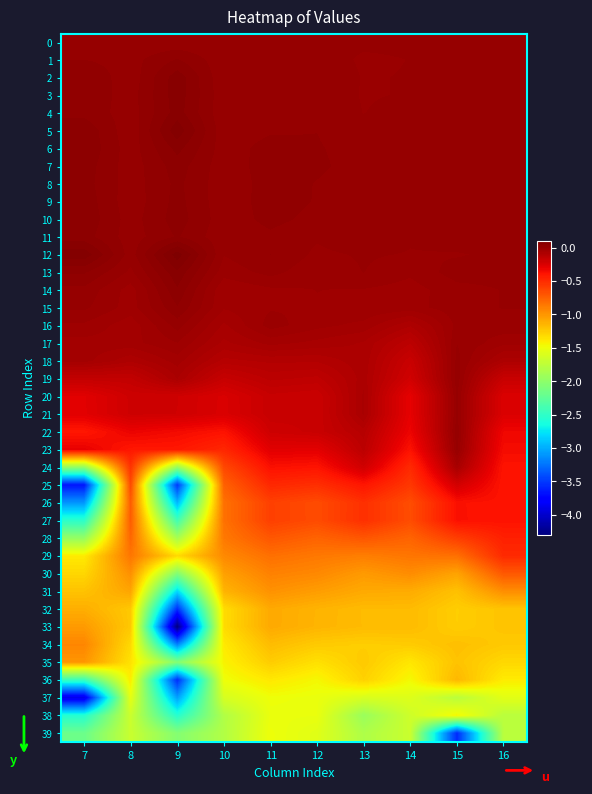

Reading left to right, what are all the values shown in this chart?

0: 7=0.0	8=0.0	9=0.0	10=0.0	11=0.0	12=0.0	13=0.0	14=0.0	15=0.0	16=0.0
1: 7=0.0	8=0.0	9=0.0	10=0.0	11=0.0	12=0.0	13=-0.0	14=-0.0	15=0.0	16=0.0
2: 7=0.0	8=0.0	9=0.1	10=-0.0	11=0.0	12=0.0	13=-0.0	14=-0.0	15=0.0	16=0.0
3: 7=0.0	8=0.0	9=0.1	10=0.0	11=0.0	12=0.0	13=-0.0	14=-0.0	15=0.0	16=0.0
4: 7=0.0	8=0.0	9=0.1	10=0.0	11=0.0	12=0.0	13=-0.0	14=0.0	15=0.0	16=0.0
5: 7=0.0	8=0.0	9=0.1	10=0.0	11=0.0	12=0.0	13=0.0	14=0.0	15=0.0	16=0.0
6: 7=0.0	8=0.0	9=0.1	10=0.0	11=0.0	12=0.0	13=0.0	14=0.0	15=0.0	16=0.0
7: 7=0.0	8=0.0	9=0.0	10=0.0	11=0.0	12=0.0	13=0.0	14=0.0	15=0.0	16=0.0
8: 7=0.0	8=0.0	9=0.0	10=0.0	11=0.0	12=0.0	13=0.0	14=0.0	15=0.0	16=0.0
9: 7=0.0	8=0.0	9=0.0	10=0.0	11=0.0	12=0.0	13=0.0	14=0.0	15=0.0	16=0.0
10: 7=0.0	8=0.0	9=0.0	10=0.0	11=0.0	12=0.0	13=0.0	14=0.0	15=0.0	16=0.0
11: 7=0.0	8=0.0	9=0.0	10=0.0	11=0.0	12=-0.0	13=0.0	14=-0.0	15=0.0	16=0.0
12: 7=0.1	8=0.0	9=0.1	10=-0.0	11=0.0	12=-0.0	13=-0.0	14=-0.0	15=-0.0	16=0.0
13: 7=0.0	8=-0.0	9=0.1	10=-0.0	11=0.0	12=-0.0	13=-0.0	14=-0.0	15=0.0	16=0.0
14: 7=0.0	8=-0.0	9=0.0	10=-0.0	11=-0.0	12=-0.0	13=-0.0	14=-0.0	15=-0.0	16=-0.0
15: 7=0.0	8=-0.0	9=0.0	10=-0.0	11=-0.0	12=-0.0	13=-0.0	14=-0.0	15=-0.0	16=-0.0
16: 7=-0.0	8=-0.0	9=0.0	10=-0.1	11=-0.0	12=-0.0	13=-0.0	14=-0.1	15=-0.0	16=-0.0
17: 7=-0.0	8=-0.0	9=-0.0	10=-0.1	11=-0.0	12=-0.1	13=-0.1	14=-0.1	15=-0.0	16=-0.0
18: 7=-0.0	8=-0.1	9=-0.0	10=-0.1	11=-0.1	12=-0.1	13=-0.1	14=-0.2	15=0.0	16=-0.1
19: 7=-0.2	8=-0.2	9=-0.1	10=-0.2	11=-0.1	12=-0.1	13=-0.1	14=-0.2	15=0.0	16=-0.2
20: 7=-0.3	8=-0.2	9=-0.2	10=-0.2	11=-0.2	12=-0.2	13=-0.1	14=-0.3	15=0.0	16=-0.3
21: 7=-0.3	8=-0.2	9=-0.2	10=-0.3	11=-0.2	12=-0.2	13=-0.1	14=-0.3	15=0.0	16=-0.3
22: 7=-0.4	8=-0.3	9=-0.3	10=-0.4	11=-0.2	12=-0.2	13=-0.1	14=-0.3	15=0.0	16=-0.3
23: 7=-0.3	8=-0.4	9=-0.4	10=-0.5	11=-0.3	12=-0.3	13=-0.1	14=-0.4	15=0.0	16=-0.4
24: 7=-2.0	8=-0.5	9=-2.0	10=-0.6	11=-0.4	12=-0.4	13=-0.2	14=-0.5	15=-0.1	16=-0.4
25: 7=-3.7	8=-0.6	9=-3.5	10=-0.8	11=-0.5	12=-0.5	13=-0.4	14=-0.6	15=-0.2	16=-0.4
26: 7=-3.1	8=-0.7	9=-3.0	10=-0.8	11=-0.6	12=-0.7	13=-0.5	14=-0.7	15=-0.4	16=-0.4
27: 7=-2.5	8=-0.7	9=-2.4	10=-0.8	11=-0.6	12=-0.7	13=-0.5	14=-0.7	15=-0.4	16=-0.4
28: 7=-2.0	8=-0.8	9=-1.9	10=-0.9	11=-0.7	12=-0.8	13=-0.7	14=-0.8	15=-0.6	16=-0.5
29: 7=-1.4	8=-0.9	9=-1.3	10=-0.9	11=-0.8	12=-0.9	13=-0.9	14=-0.8	15=-0.8	16=-0.5
30: 7=-1.3	8=-1.0	9=-2.1	10=-1.0	11=-0.9	12=-0.9	13=-1.0	14=-1.0	15=-1.1	16=-0.7
31: 7=-1.2	8=-1.1	9=-2.8	10=-1.1	11=-1.0	12=-1.0	13=-1.1	14=-1.1	15=-1.2	16=-1.0
32: 7=-1.1	8=-1.2	9=-3.6	10=-1.3	11=-1.1	12=-1.1	13=-1.2	14=-1.2	15=-1.3	16=-1.2
33: 7=-1.0	8=-1.2	9=-4.3	10=-1.3	11=-1.1	12=-1.1	13=-1.2	14=-1.2	15=-1.3	16=-1.2
34: 7=-0.9	8=-1.3	9=-3.2	10=-1.4	11=-1.2	12=-1.2	13=-1.3	14=-1.2	15=-1.2	16=-1.2
35: 7=-1.0	8=-1.4	9=-2.1	10=-1.4	11=-1.3	12=-1.3	13=-1.2	14=-1.4	15=-1.2	16=-1.3
36: 7=-2.4	8=-1.4	9=-3.6	10=-1.5	11=-1.4	12=-1.5	13=-1.3	14=-1.5	15=-1.2	16=-1.4
37: 7=-3.9	8=-1.5	9=-3.1	10=-1.6	11=-1.5	12=-1.5	13=-1.6	14=-1.6	15=-1.8	16=-1.6
38: 7=-2.6	8=-1.7	9=-2.6	10=-1.8	11=-1.5	12=-1.5	13=-1.9	14=-1.7	15=-1.4	16=-1.8
39: 7=-2.2	8=-1.7	9=-2.1	10=-1.8	11=-1.5	12=-1.6	13=-1.8	14=-1.7	15=-3.6	16=-1.8